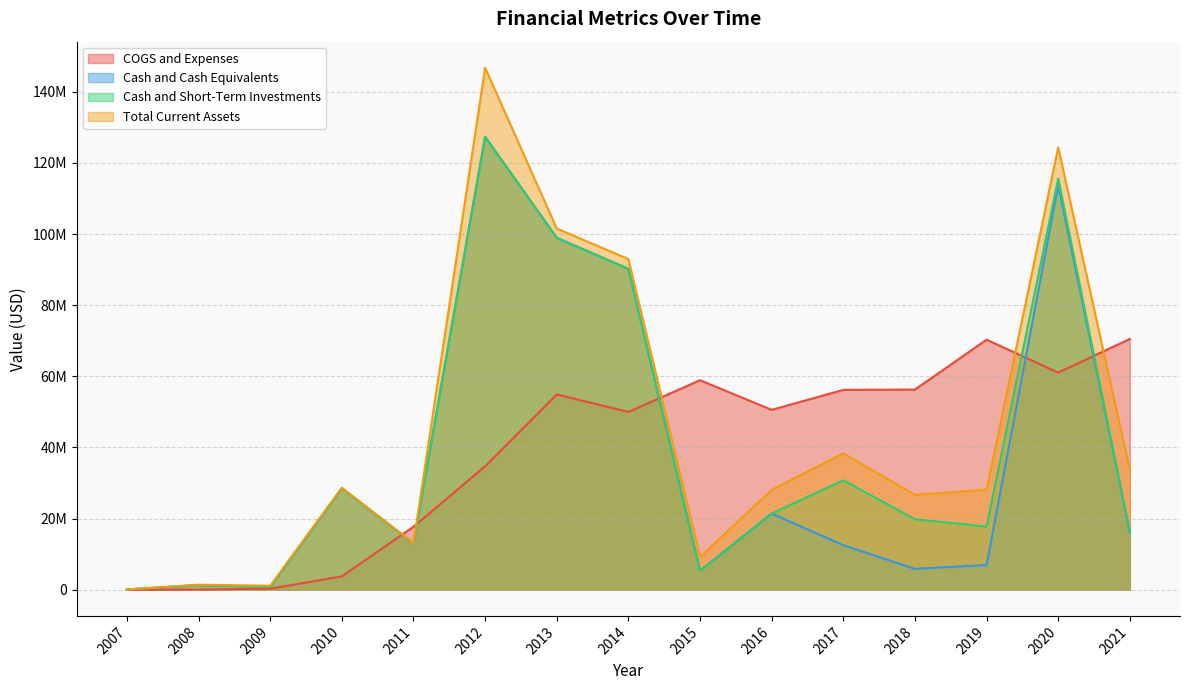

At 2011, list the series in order from largest to smallest.

COGS and Expenses, Total Current Assets, Cash and Cash Equivalents, Cash and Short-Term Investments